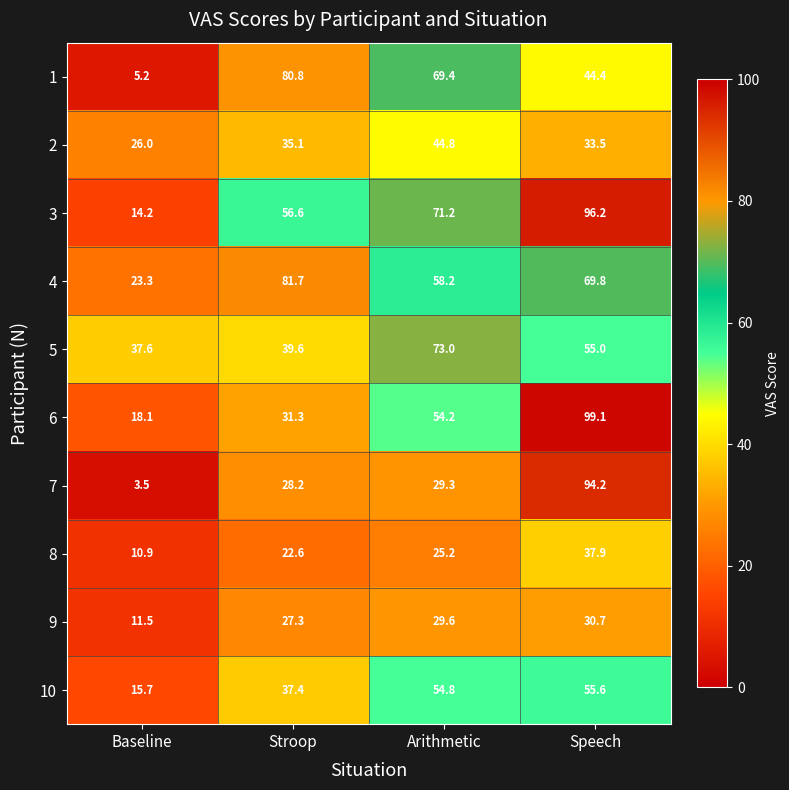

What is the difference between the second highest and second lowest values in the 5 series?

15.4